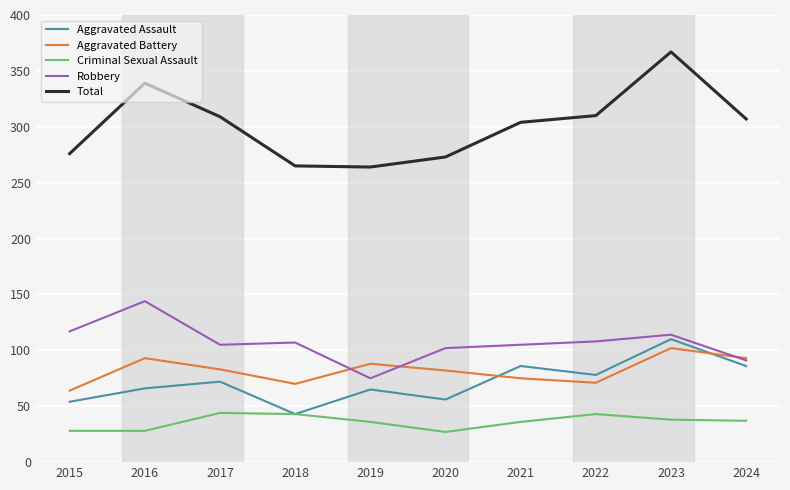

True or false: Criminal Sexual Assault and Aggravated Battery cross at least once.

False